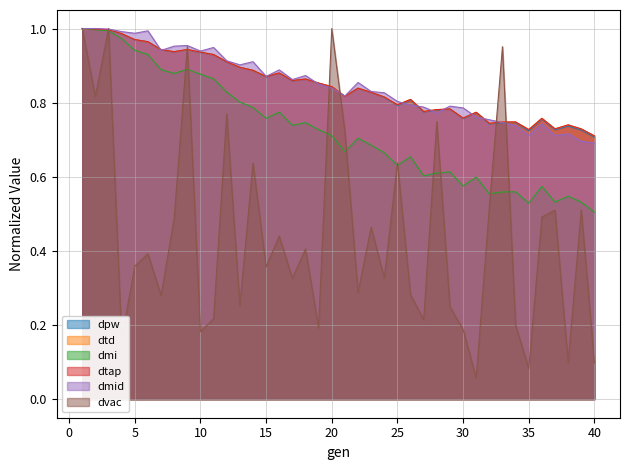

Is the value of dmid at 26 greater than the value of dtap at 28?

Yes